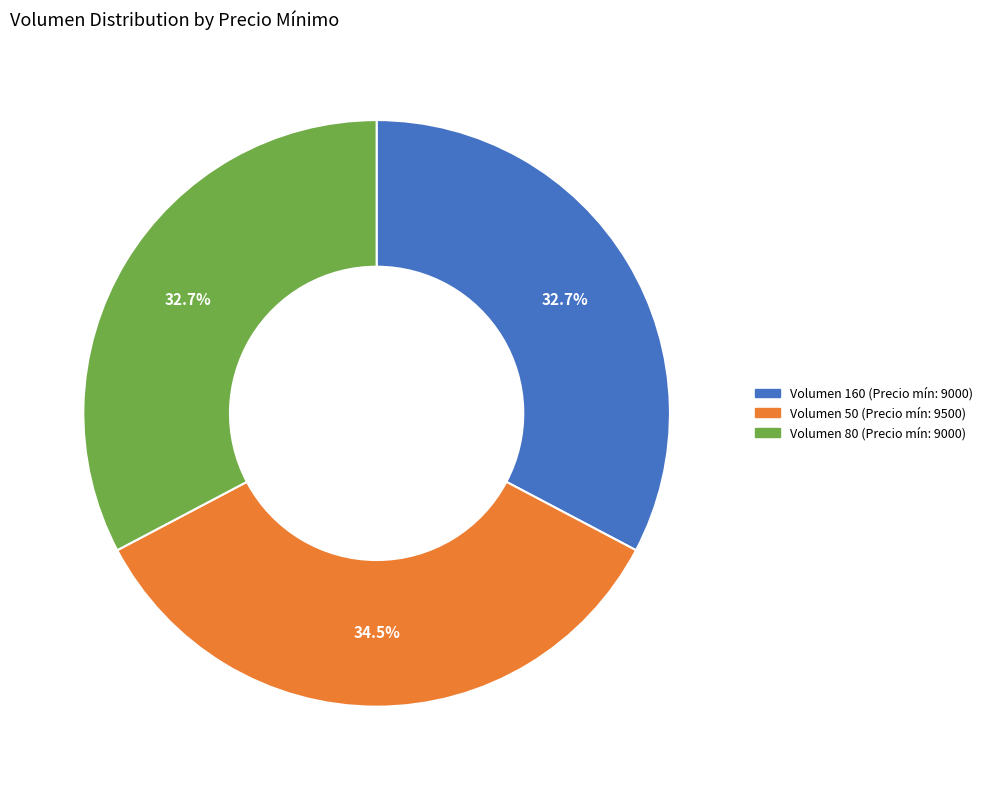

Is there any slice that represents more than half of the pie?

No